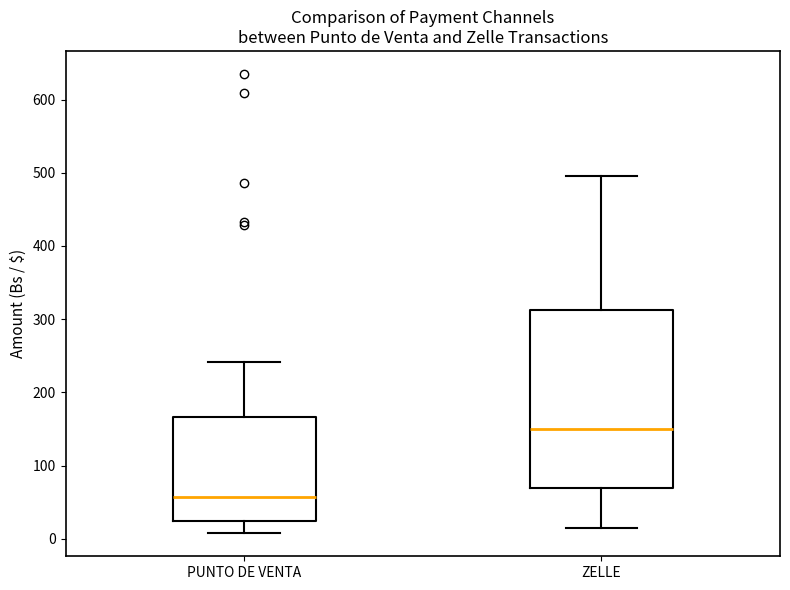

Where does the lower whisker of the box for ZELLE end on the y-axis? The values are not printed on the chart, so give them approximately, as read against the axis.

20